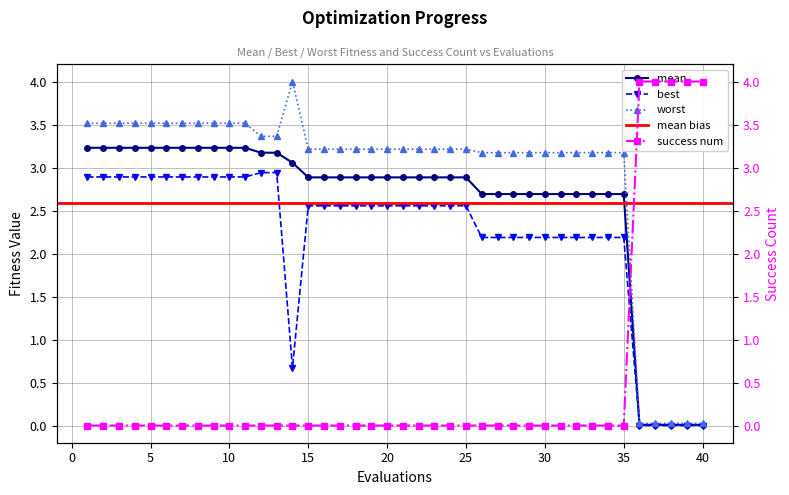

What is the average value of the worst series?

2.9